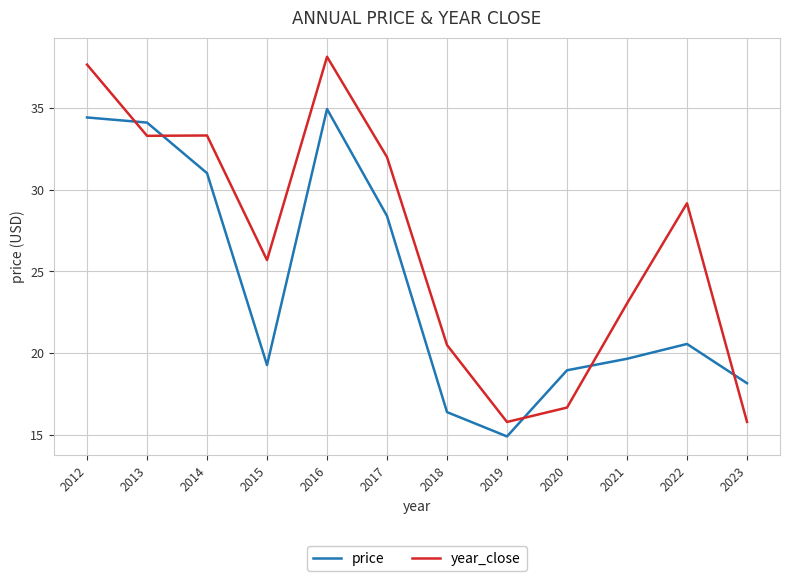

True or false: year_close has a value of 16.4 at 2022.

False